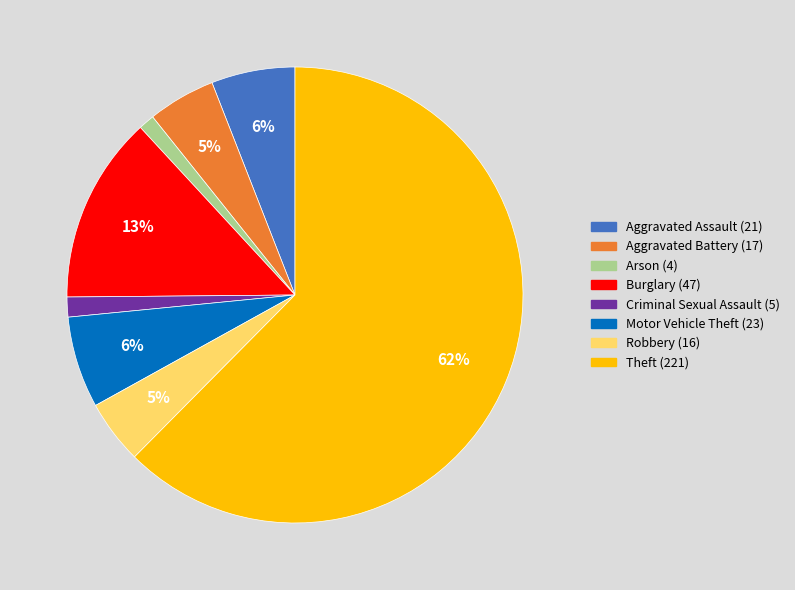

Which slice is the largest?

Theft (221)